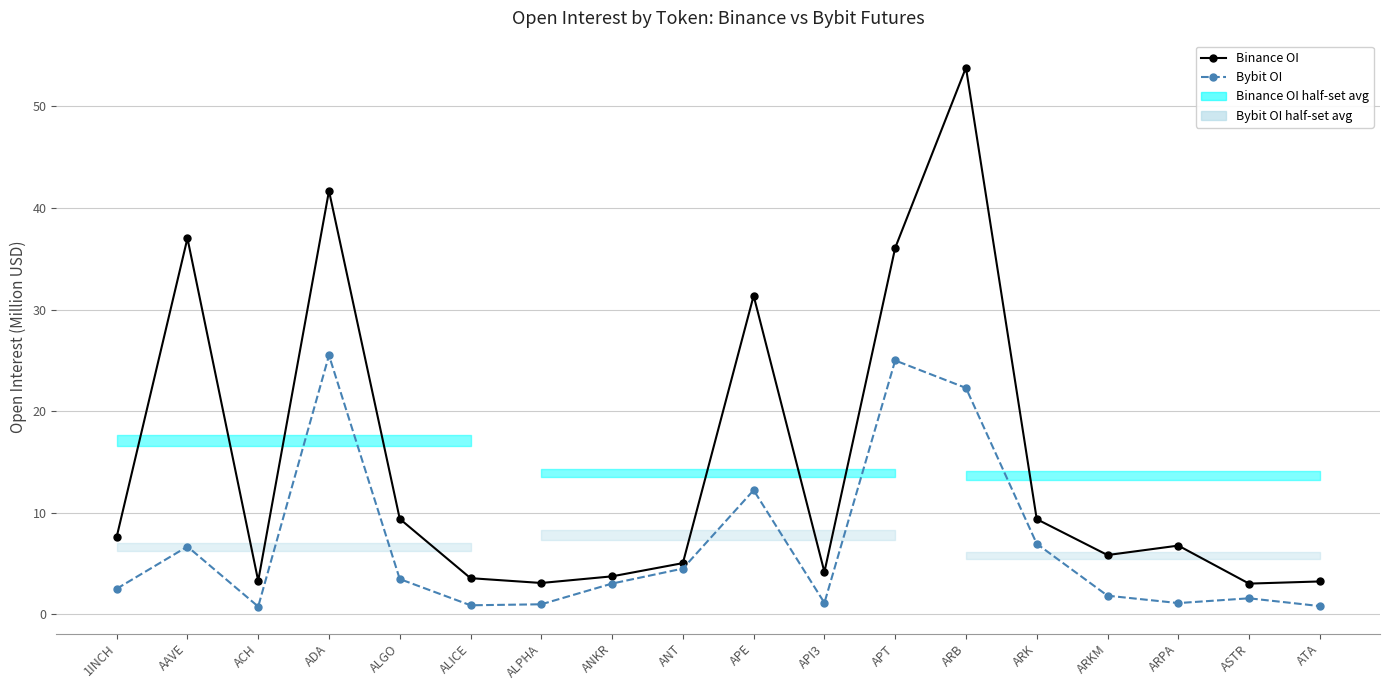

True or false: Binance OI and Bybit OI cross at least once.

False